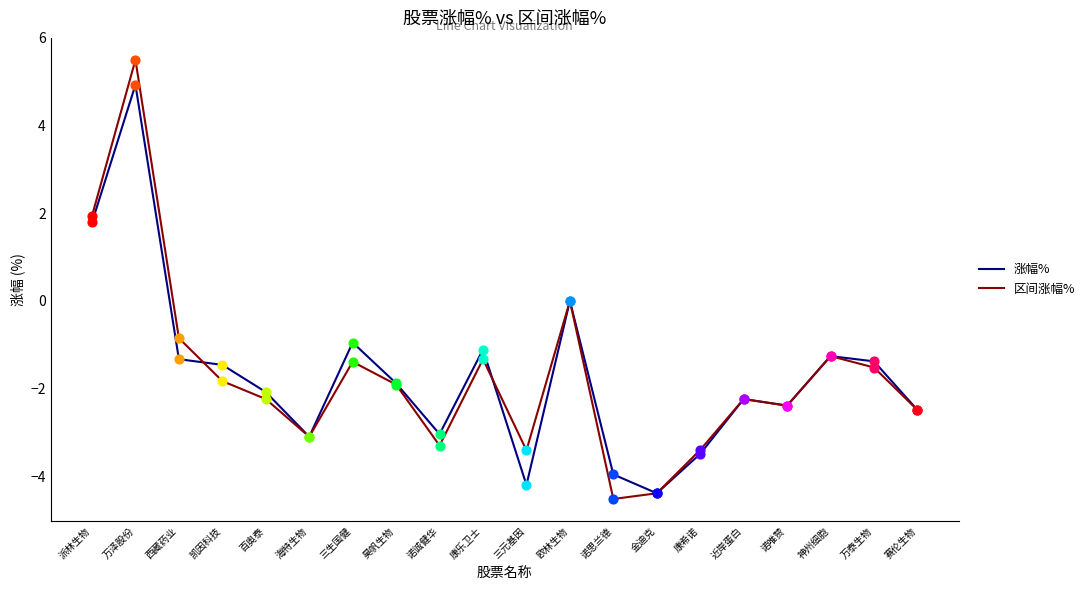

What is the difference between the highest and lowest values at 三生国健?

0.4